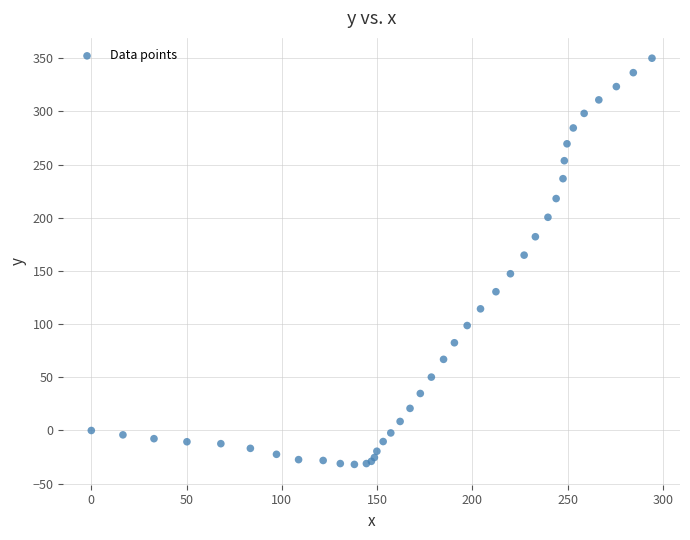

What Y value in the scatter plot is closest to 159?

164.9